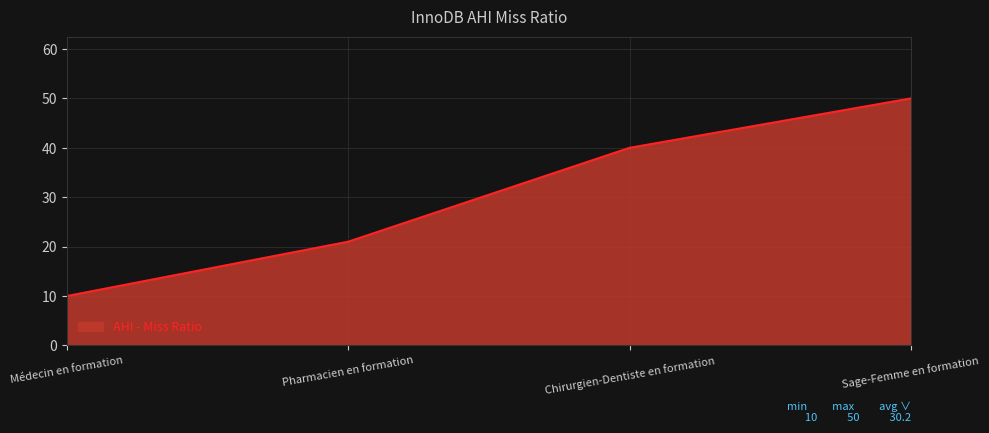

What position from the right is Pharmacien en formation?

3